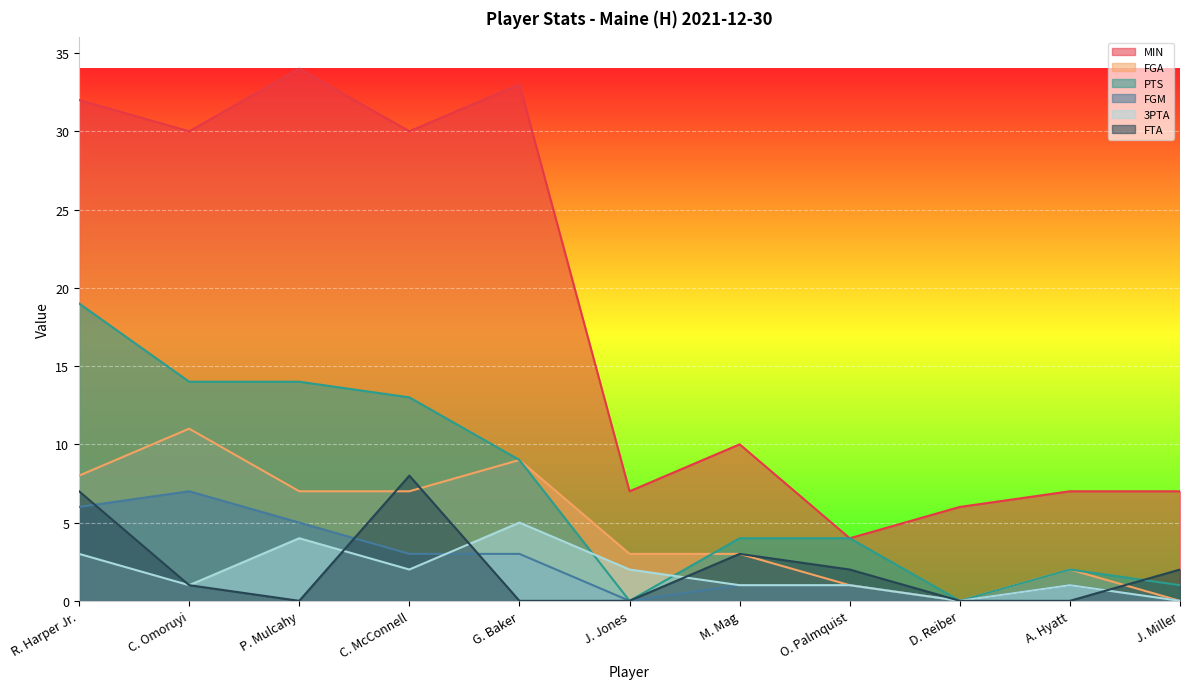

At how many categories does at least one series exceed 32?

2